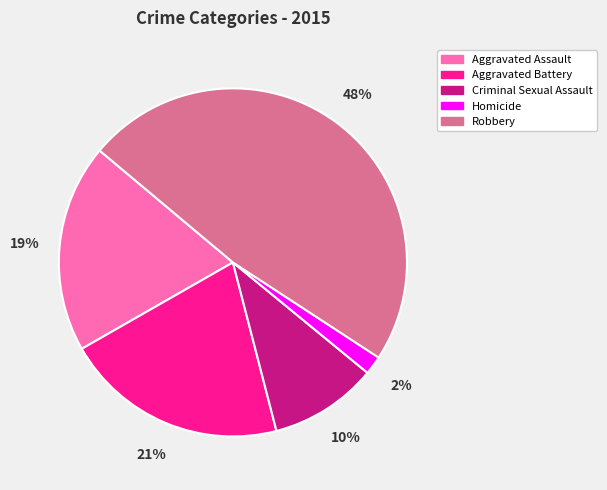

What percentage is the Aggravated Battery slice, to the nearest percent?

21%